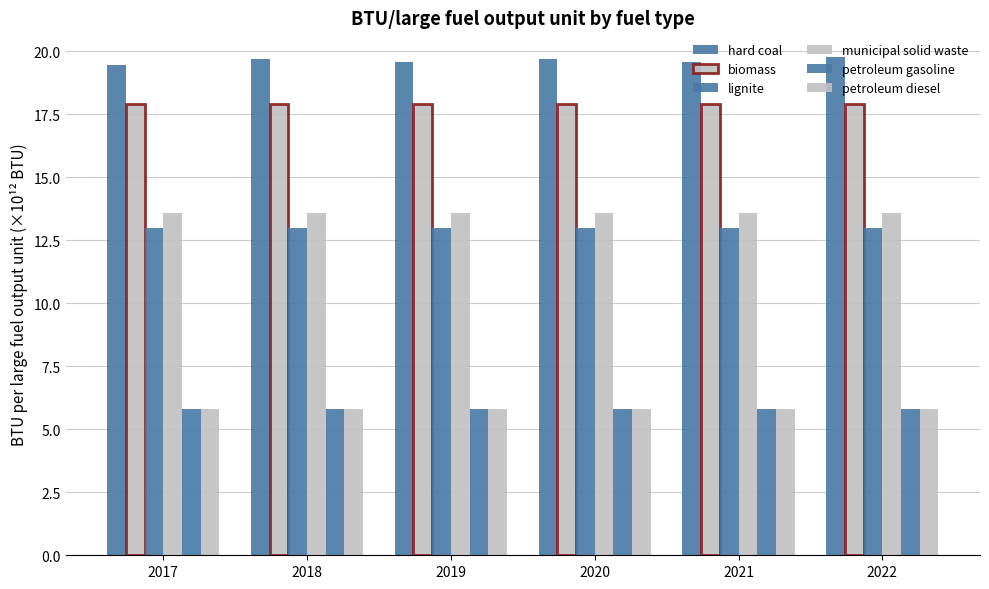

Which category has the lowest value across all series?

2017